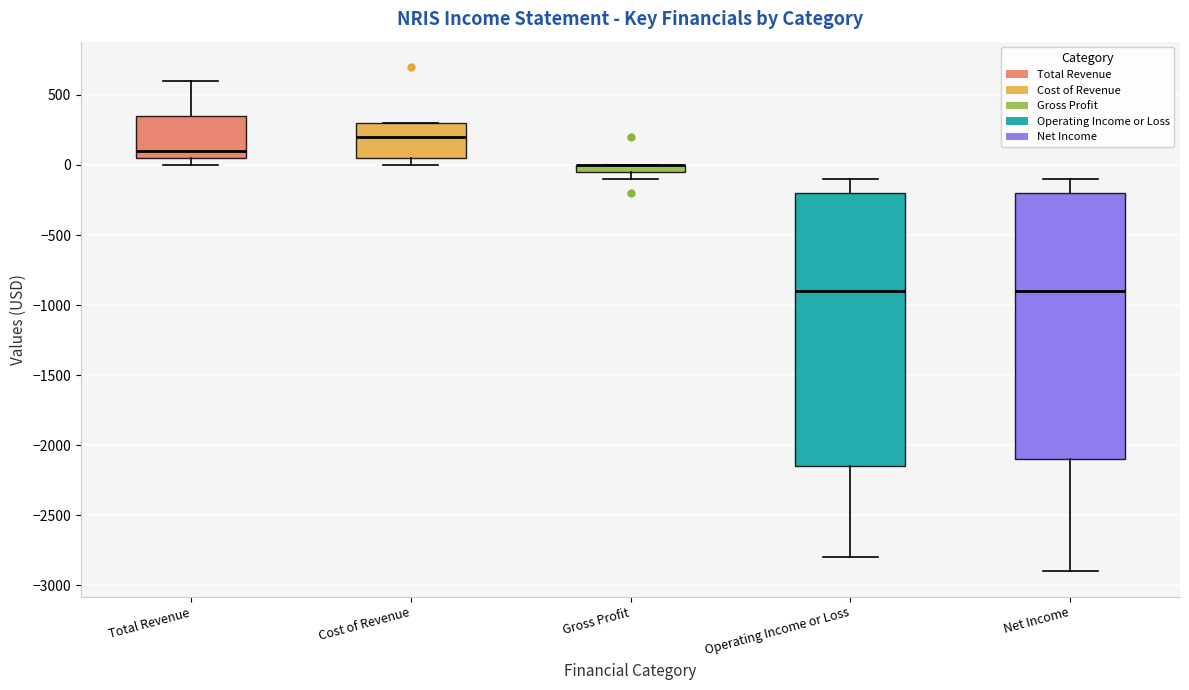

Where does the median line of the box for Cost of Revenue sit on the y-axis? The values are not printed on the chart, so give them approximately, as read against the axis.

200